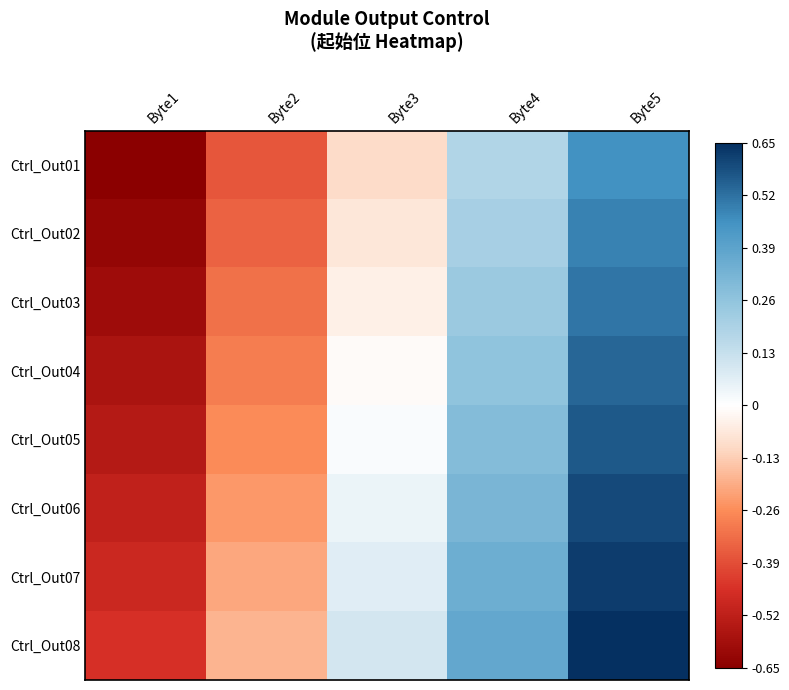

At which label does Ctrl_Out03 first exceed 0?

Byte4